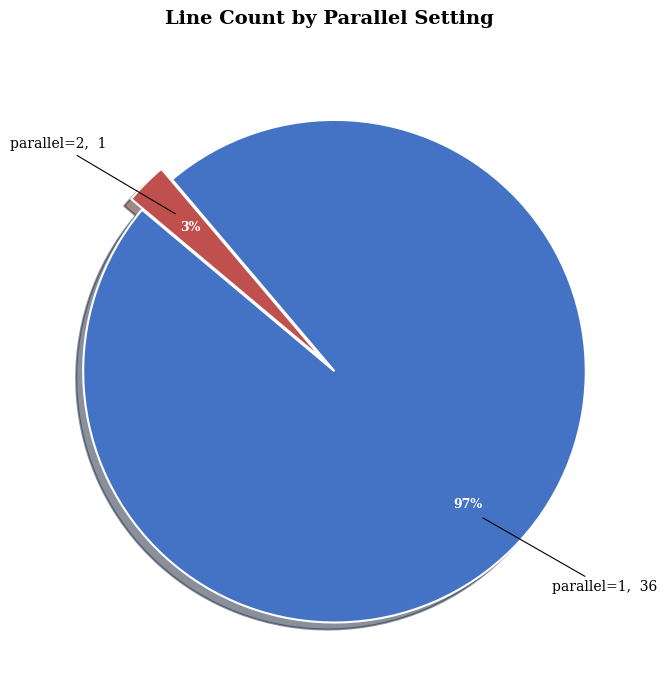

To the nearest percent, what is the combined percentage of parallel=1 and parallel=2?

100%